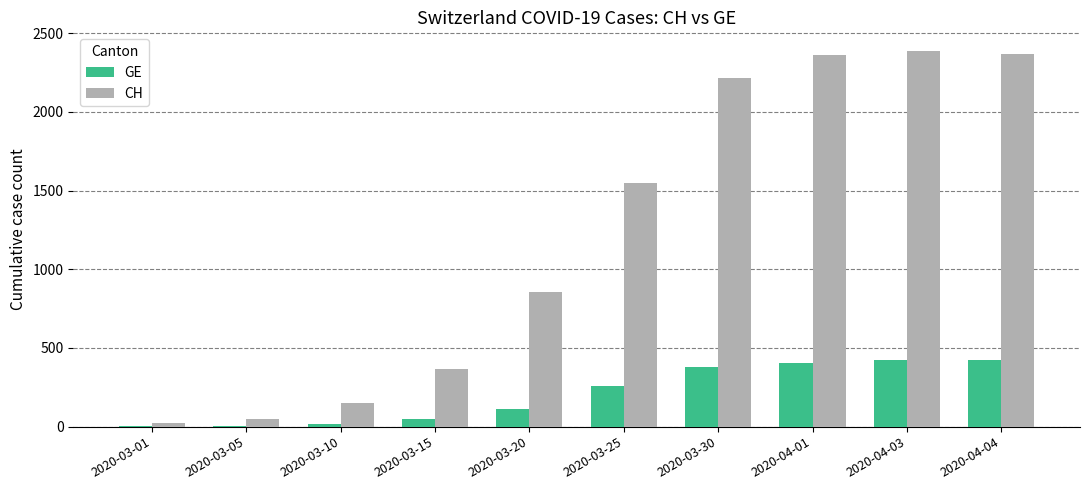

Between 2020-03-01 and 2020-04-01, which series saw the biggest shift?

CH